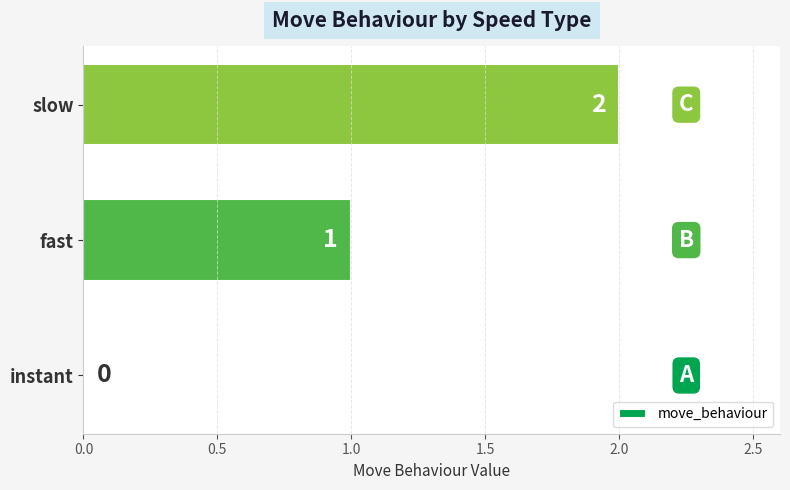

At which category does the chart reach its peak across all series?

slow